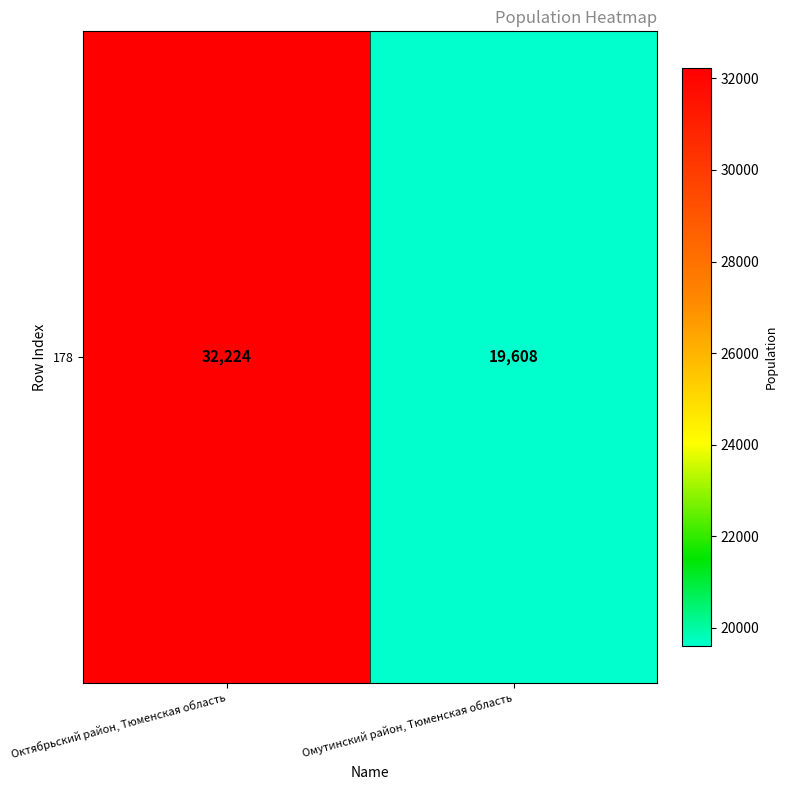

What is the sum of all values?

51832